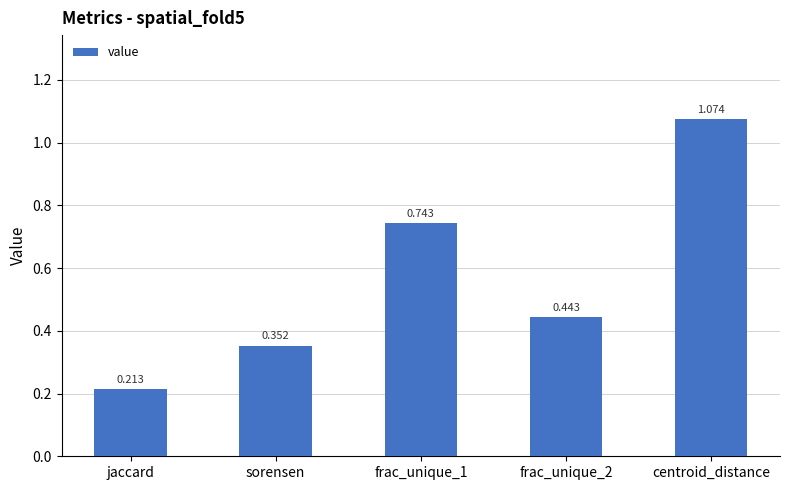

At which label is the value closest to 0?

jaccard